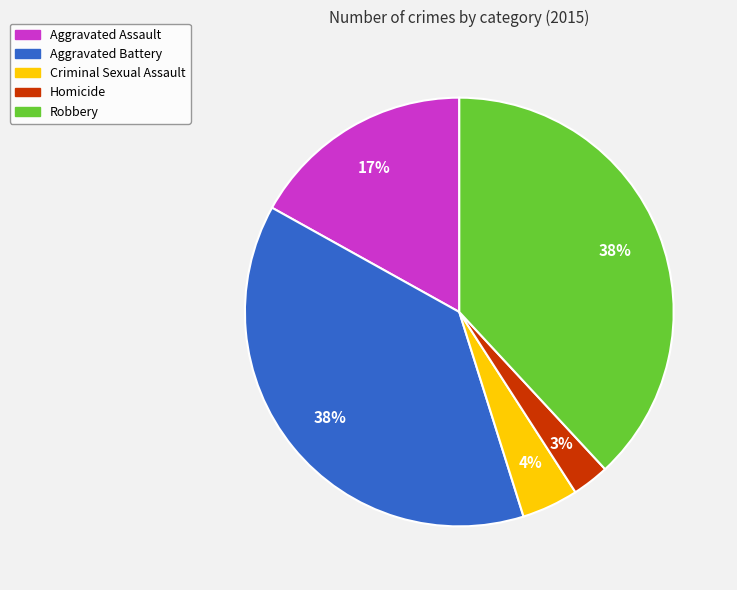

Do Aggravated Assault and Homicide together represent more than half of the pie?

No